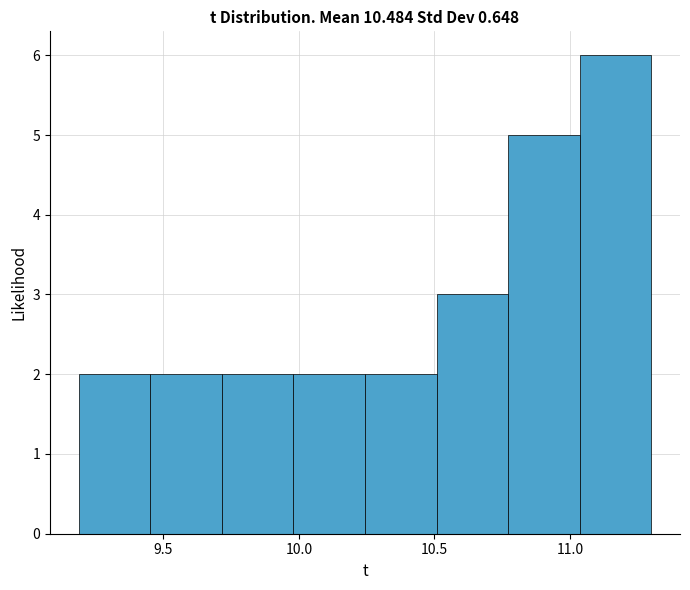

Reading left to right, transcribe this chart: for each bar, give the range it covers on the x-axis and its height. Neither the bar edges nor the heights are printed on the chart, so give them approximately, as read against the axes.

9.20 to 9.45: 2
9.45 to 9.70: 2
9.70 to 10.00: 2
10.00 to 10.25: 2
10.25 to 10.50: 2
10.50 to 10.75: 3
10.75 to 11.05: 5
11.05 to 11.30: 6